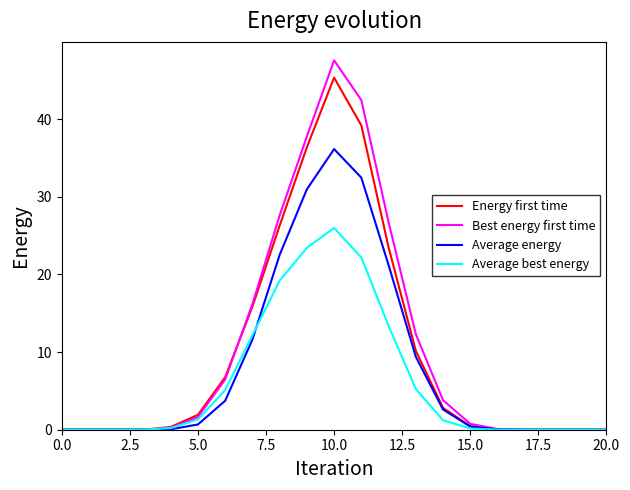

List the series in order of their peak value, highest first.

Best energy first time, Energy first time, Average energy, Average best energy